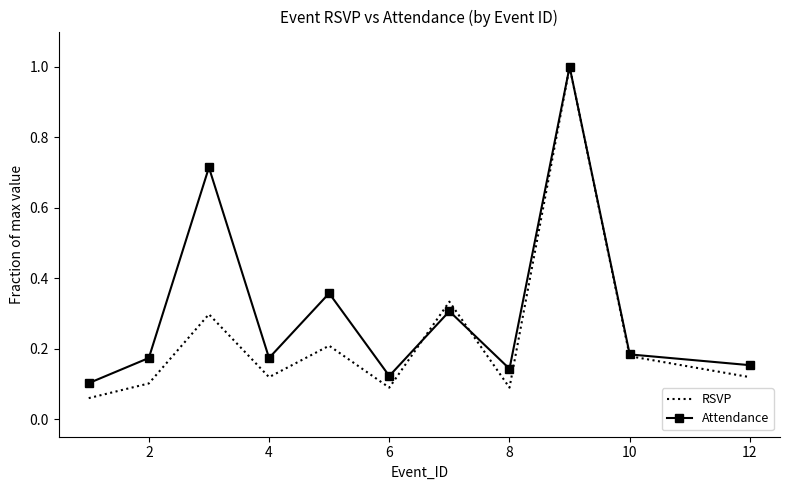

Which series has the widest spread of values?

RSVP